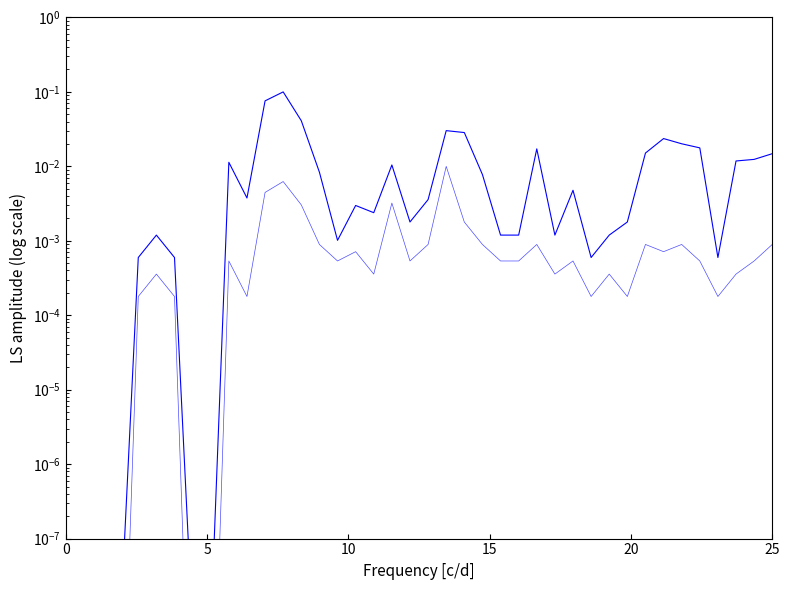

True or false: Volume and Transactions intersect in this chart.

False